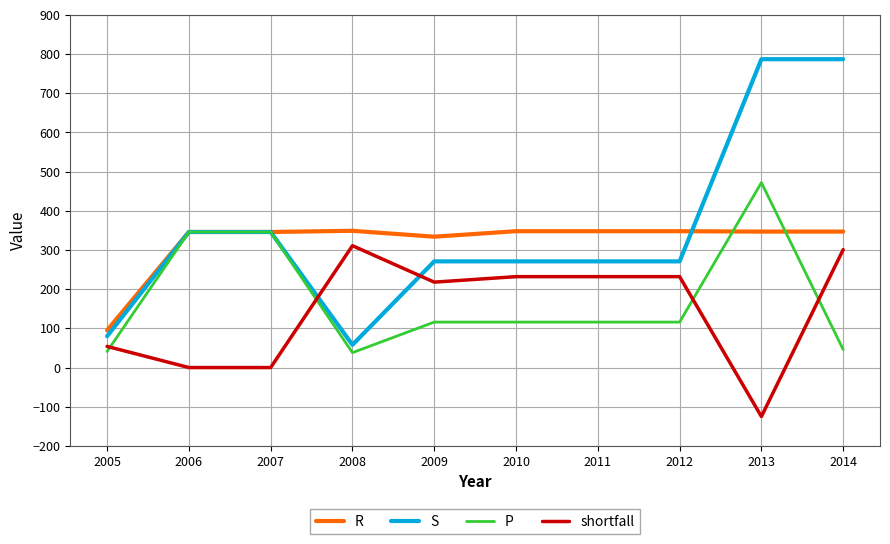

True or false: shortfall has a value of 119 at 2008.

False